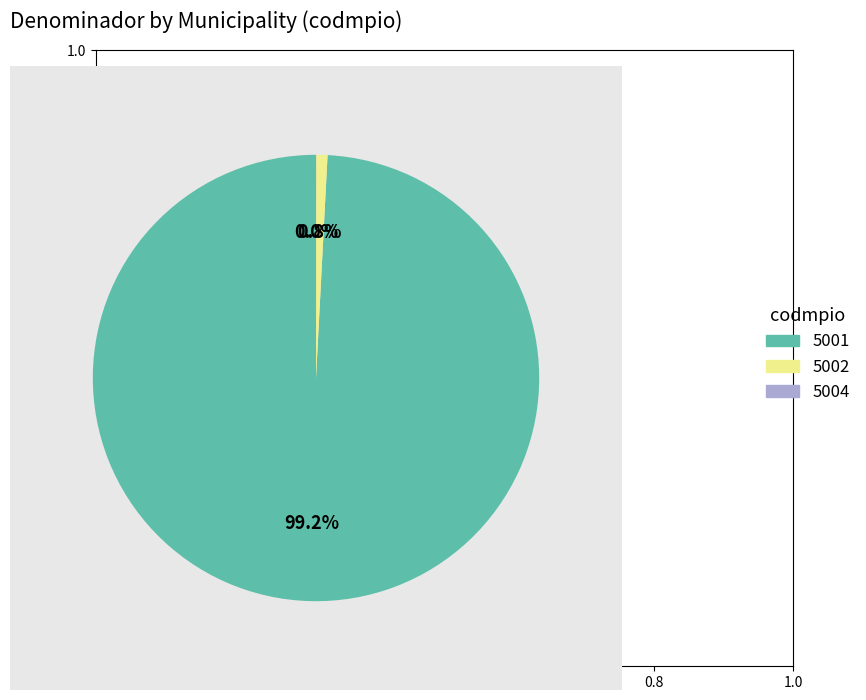

What is the largest slice in the pie chart?

5001